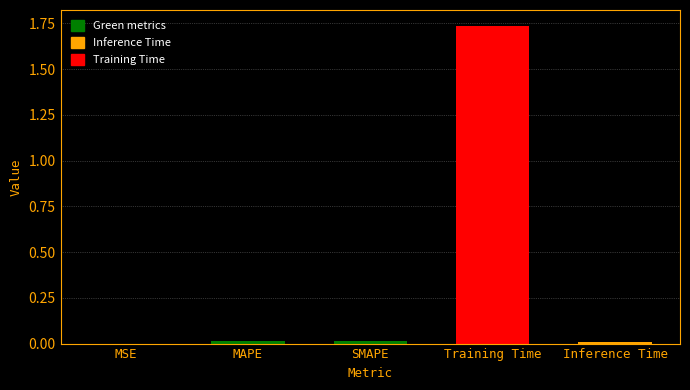

True or false: the data shows 0.0 at MAPE.

True